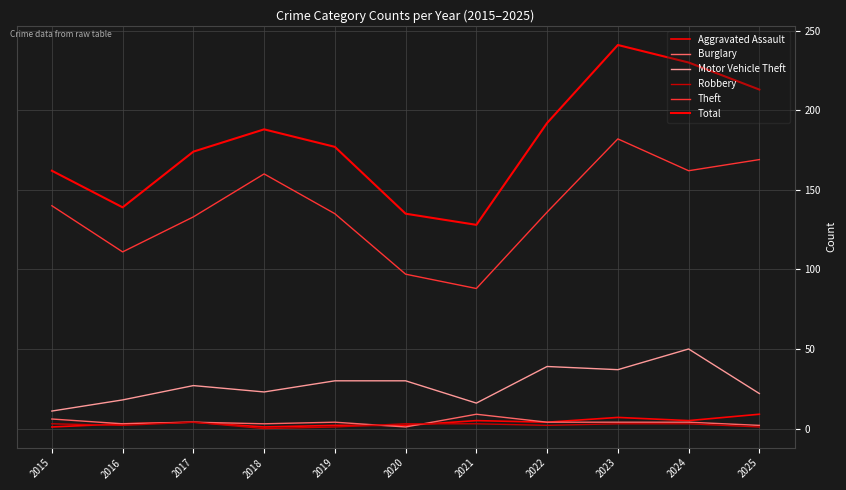

True or false: Theft has a value of 88 at 2021.

True